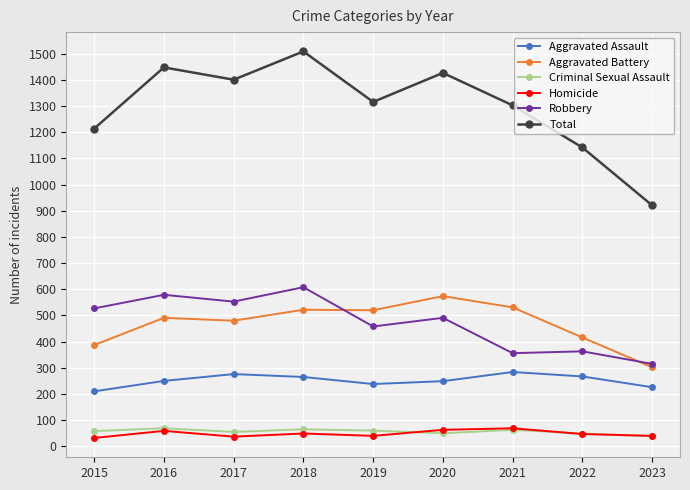

What is the difference between the maximum and second lowest values in the Criminal Sexual Assault series?

20